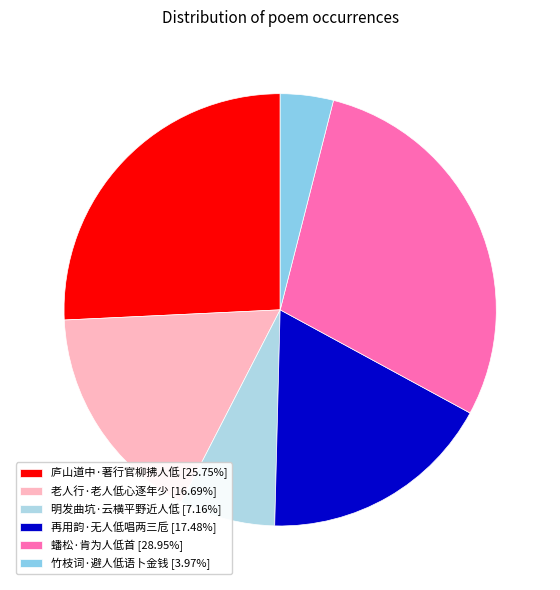

Which slice is the smallest?

竹枝词·避人低语卜金钱